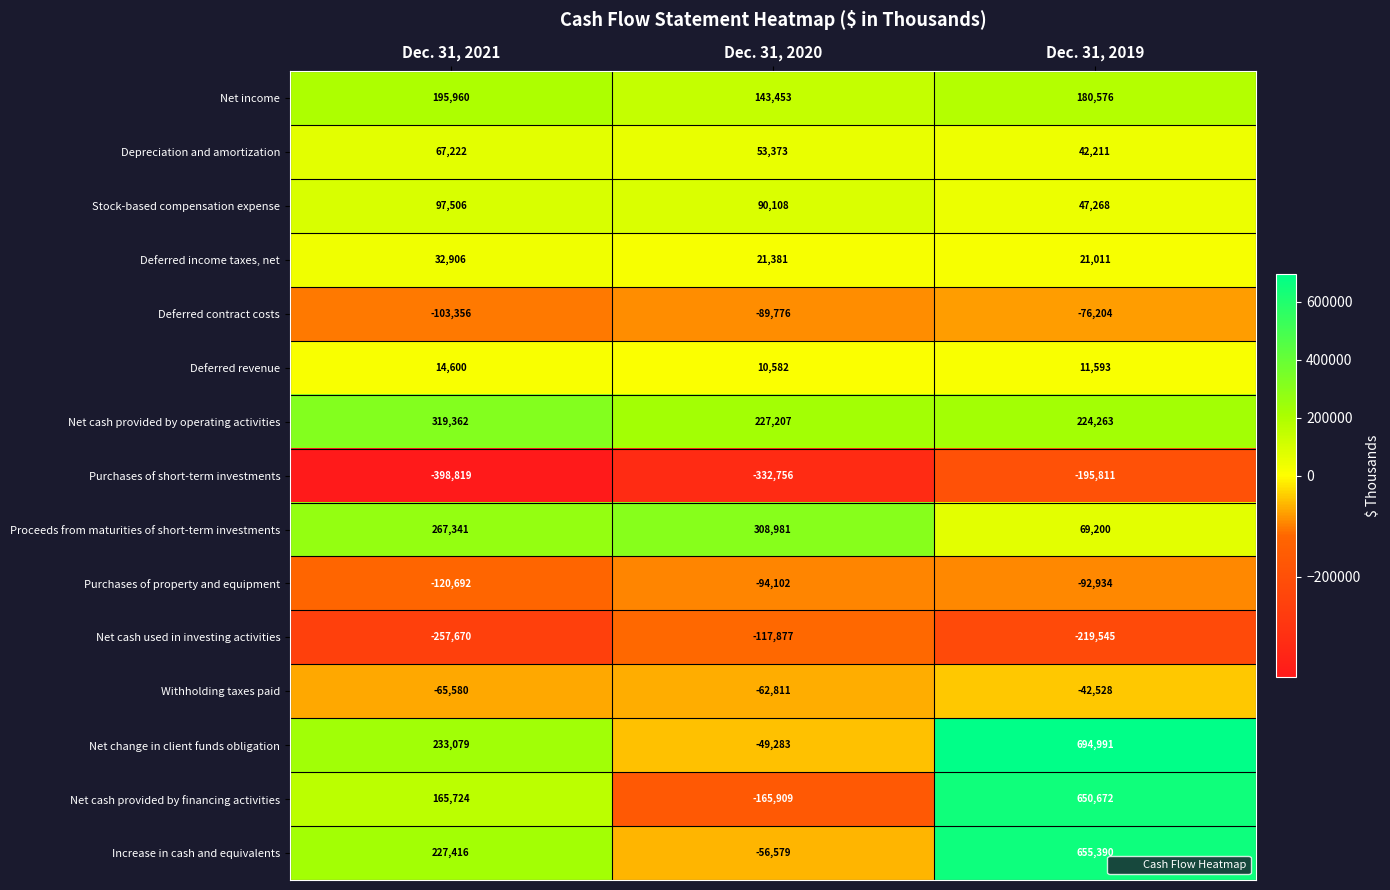

Which series changed the most between Dec. 31, 2021 and Dec. 31, 2019?

Net cash provided by financing activities